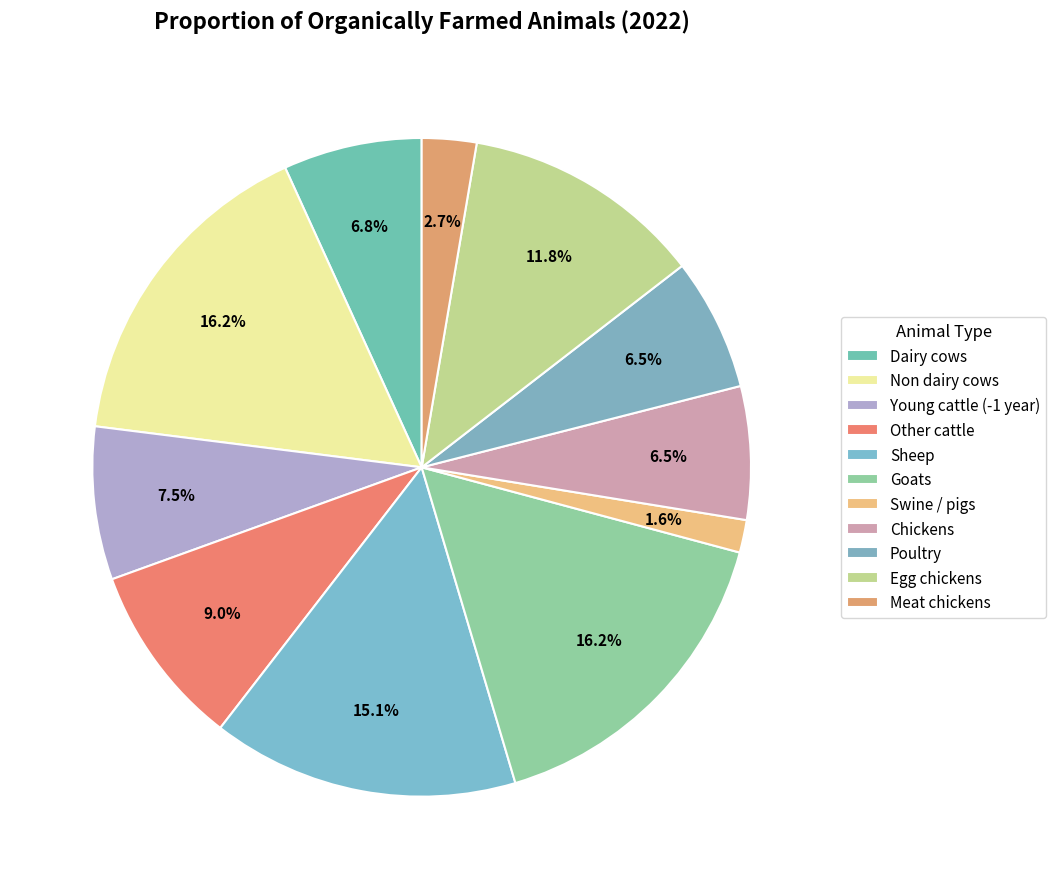

To the nearest percent, what is the average slice percentage?

9%